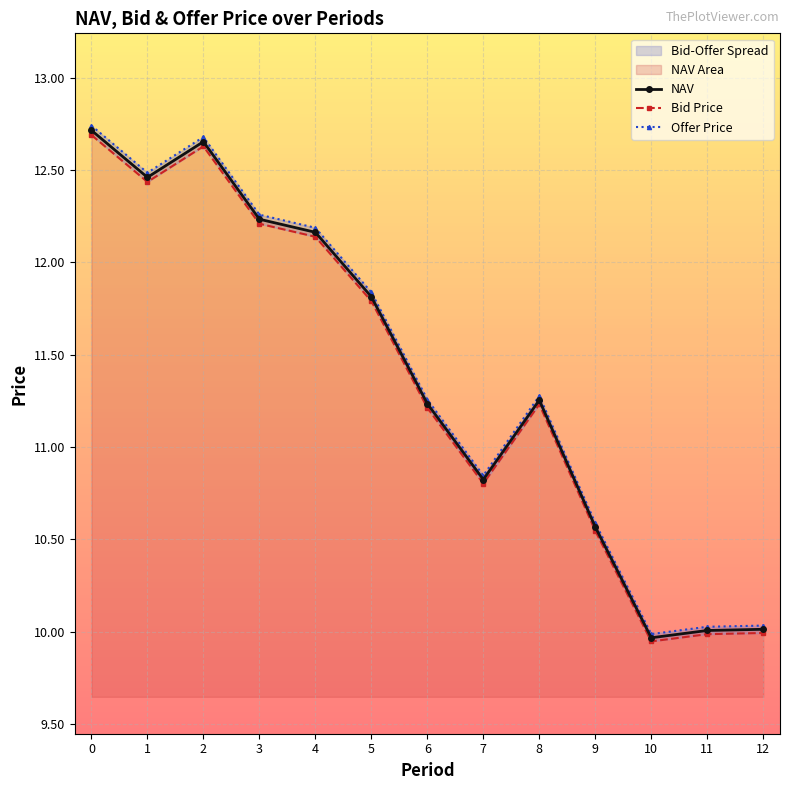

The value of NAV at 0 is 21.7. True or false?

False